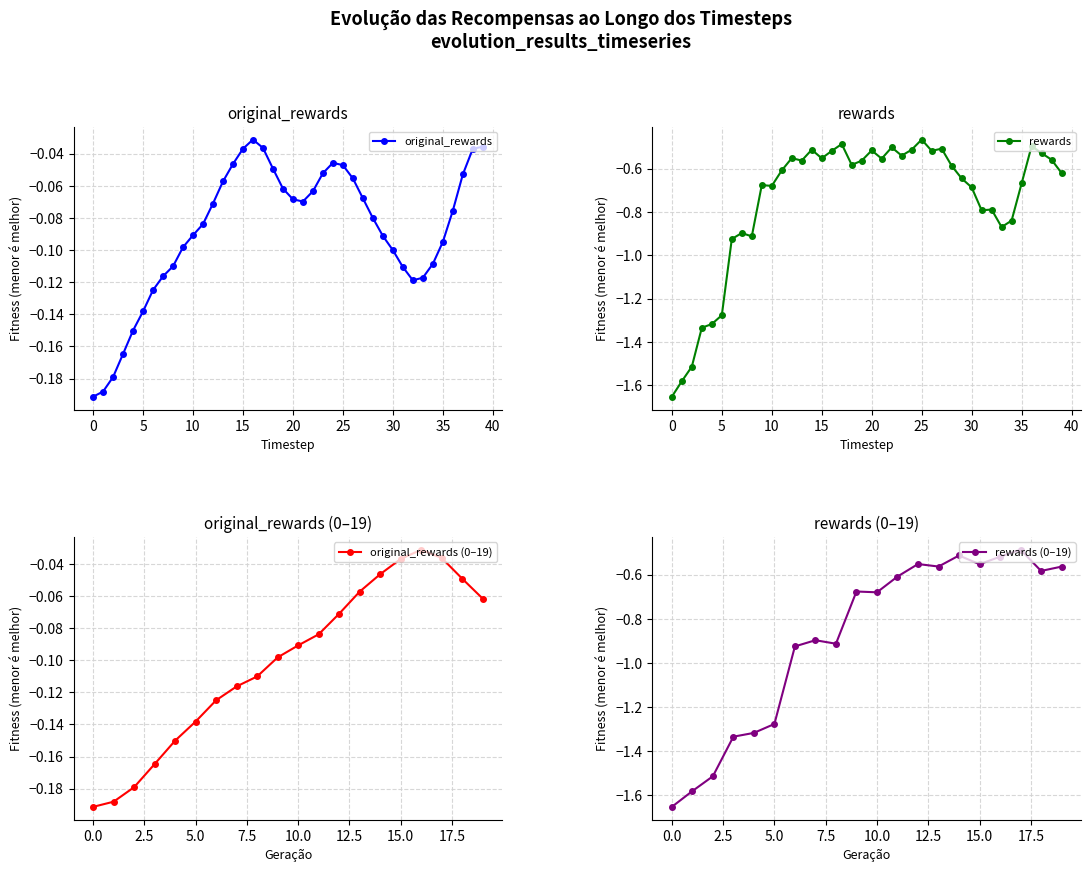

True or false: rewards has more than 0 points higher than both neighbors.

True